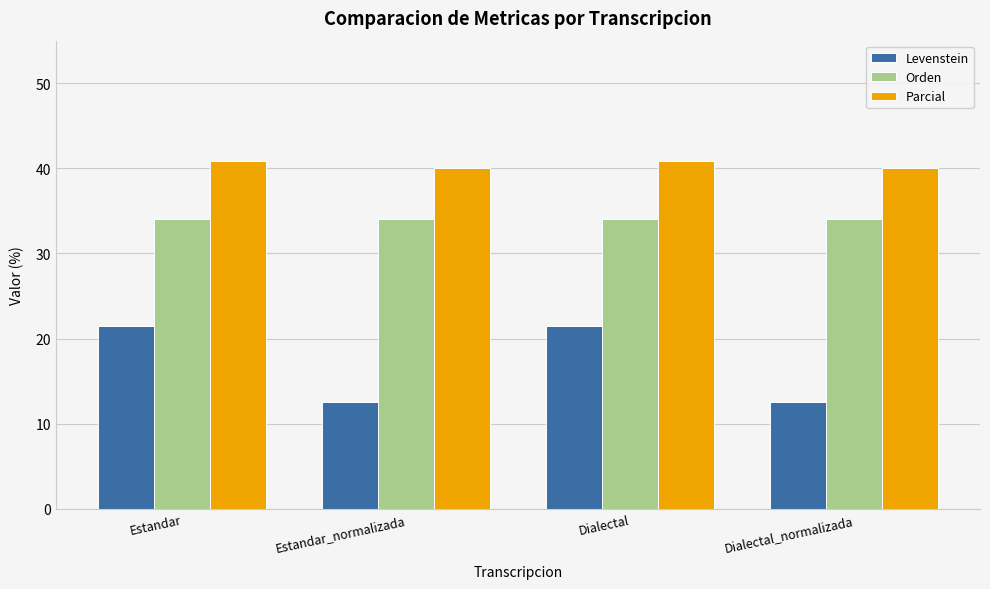

Rank the series by their maximum value, from lowest to highest.

Levenstein, Orden, Parcial